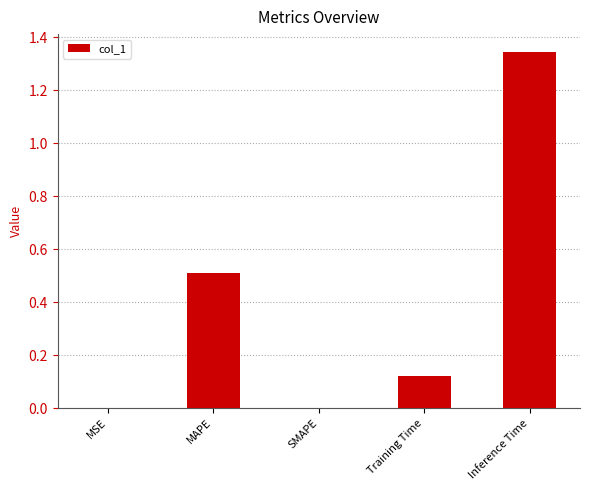

What is the sum of all values?

2.0